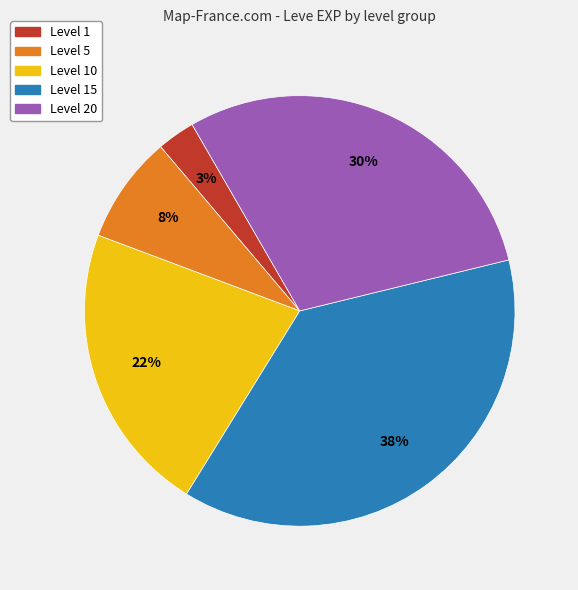

To the nearest percent, what is the difference between the largest and smallest slice percentages?

35%